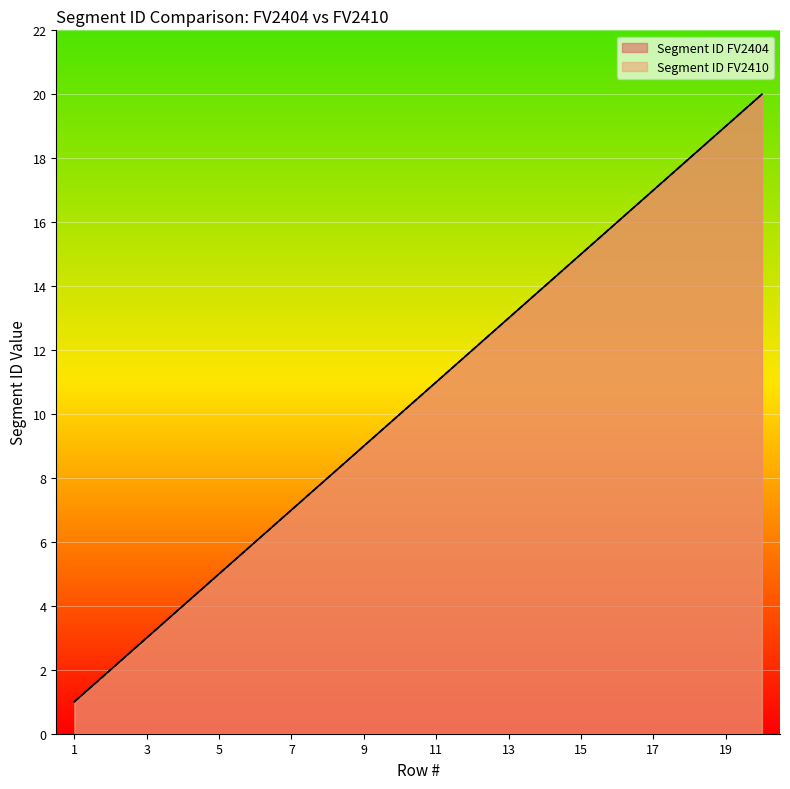

Which has a higher value, 14 or 1?

14